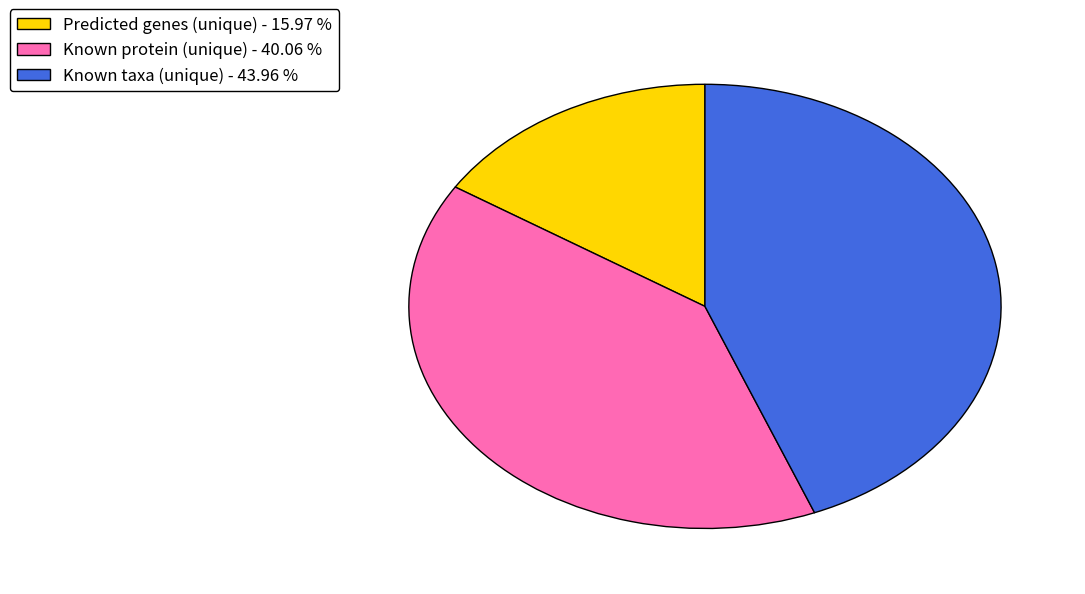

Which has a higher value, Predicted genes (unique) - 15.97 % or Known protein (unique) - 40.06 %?

Known protein (unique) - 40.06 %